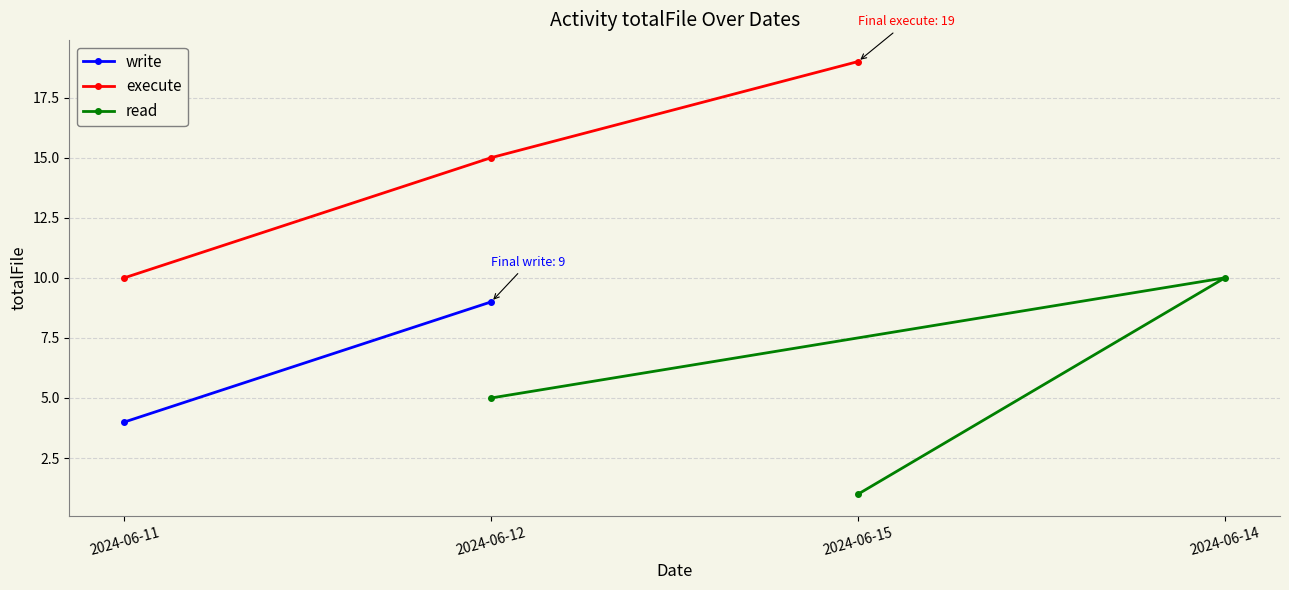

What is the value of the execute point at the 3rd from the left?

19